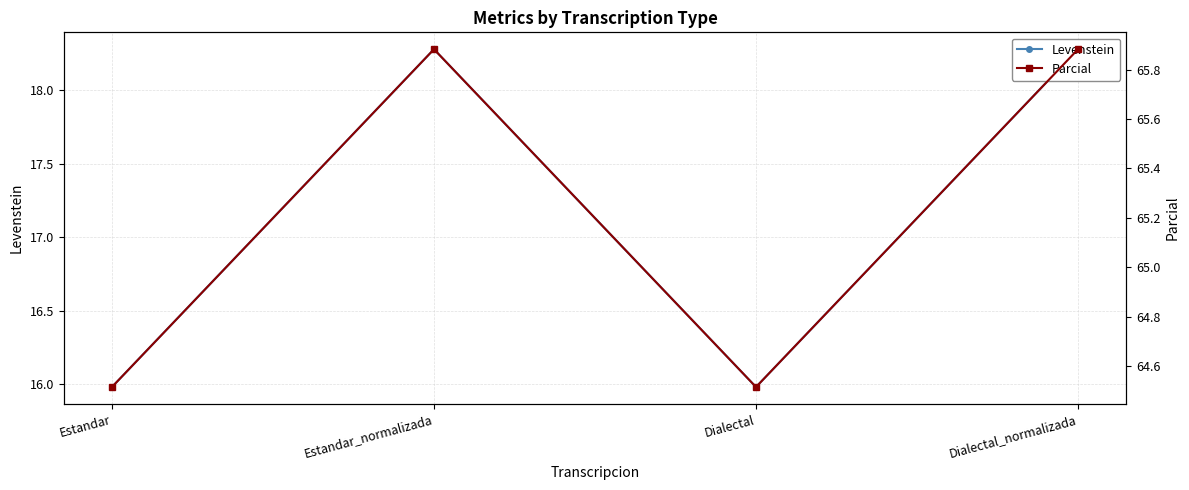

At which category does the chart reach its peak across all series?

Estandar_normalizada